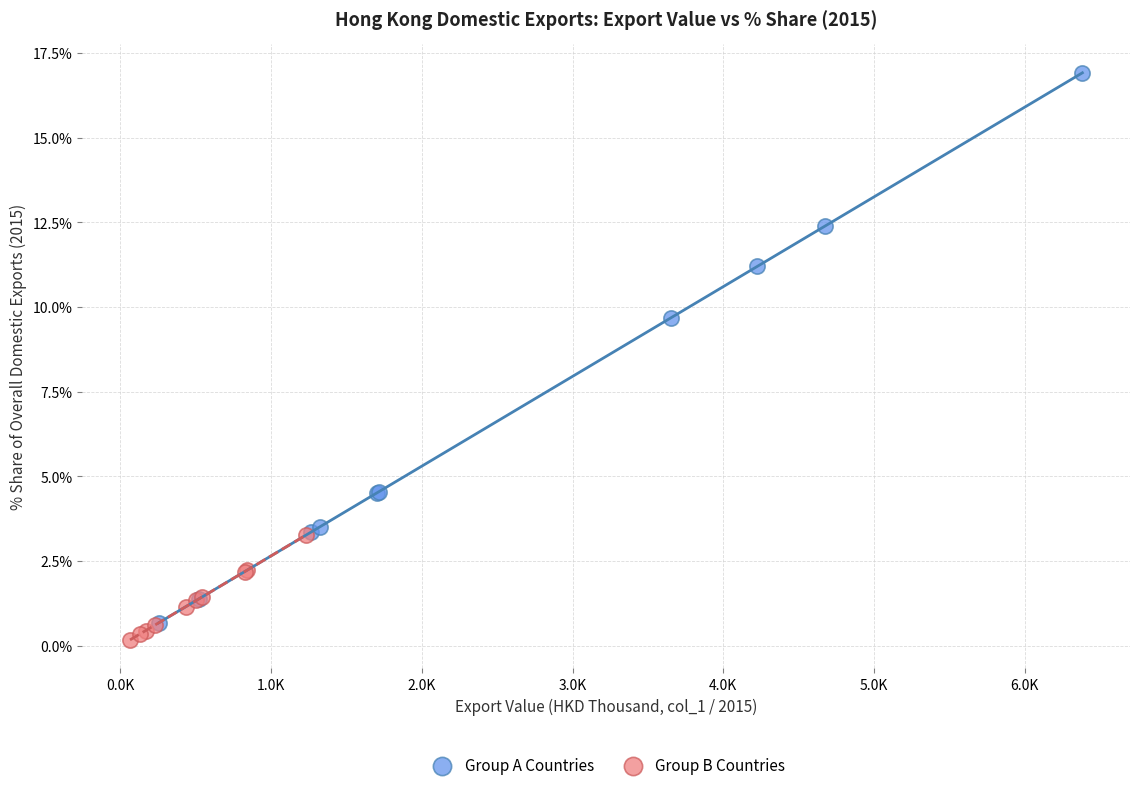

Which series contains the lowest Y value?

Group B Countries